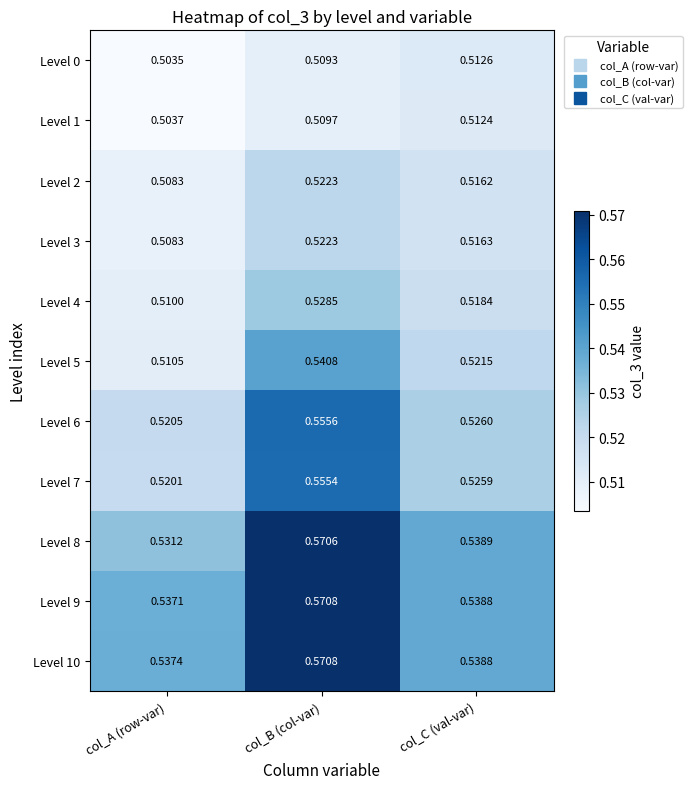

Rank the categories by Level 1 value from lowest to highest.

col_A (row-var), col_B (col-var), col_C (val-var)